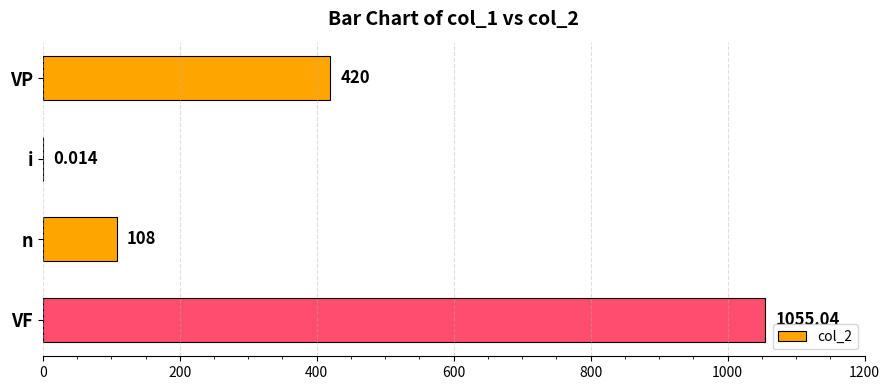

At which label is the value closest to 527?

VP